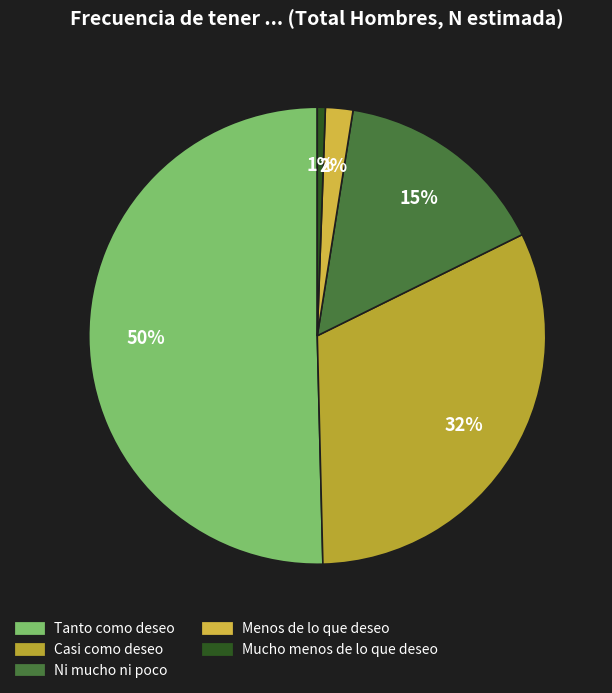

What is the ratio of the value at Menos de lo que deseo to the value at Casi como deseo?

0.1